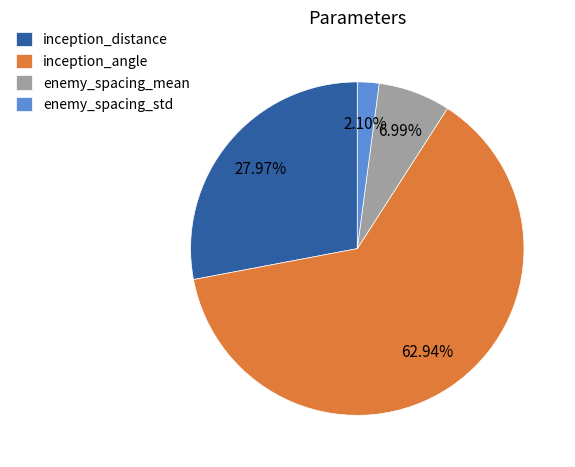

Which has a higher value, enemy_spacing_mean or enemy_spacing_std?

enemy_spacing_mean